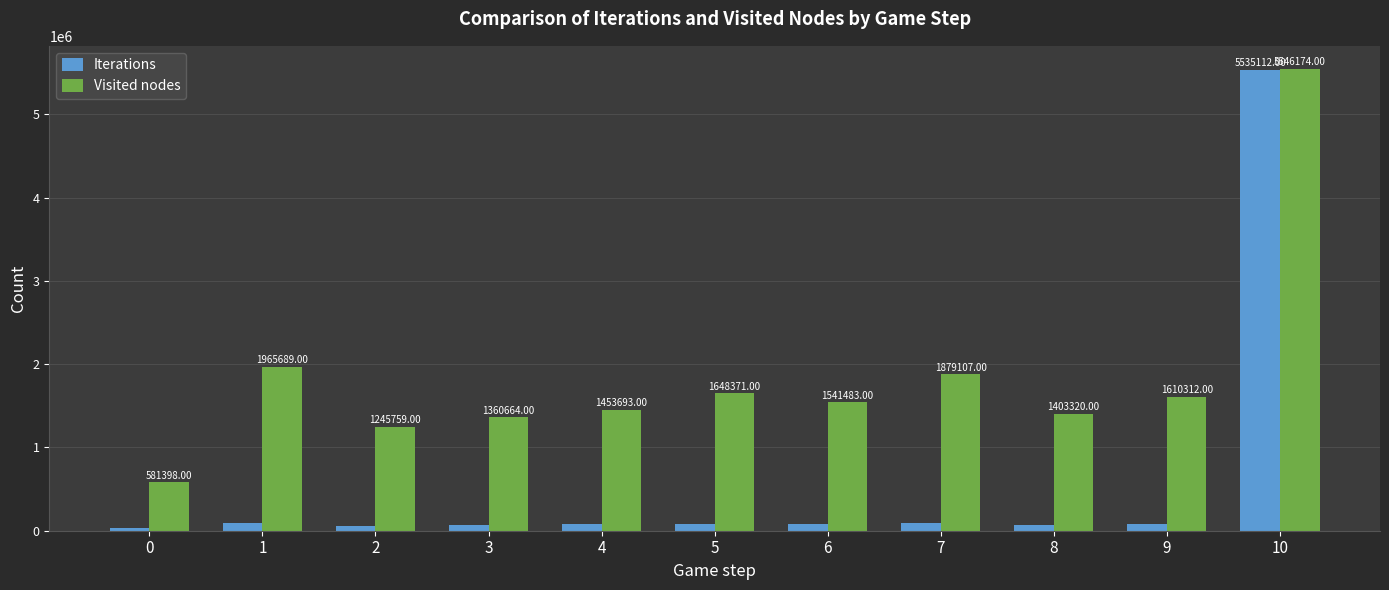

What is the value of the Iterations bar at the 3rd from the left?

58846